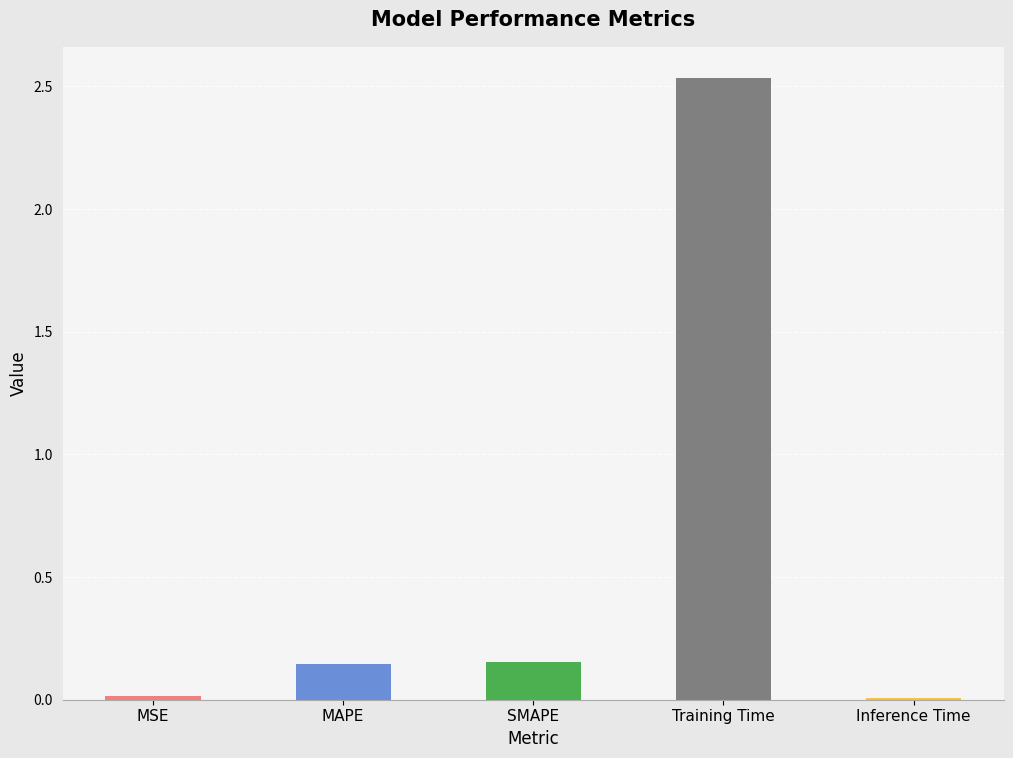

Which has a higher value, MSE or MAPE?

MAPE